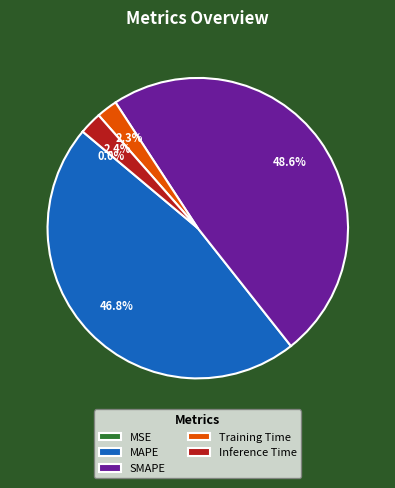

Does any single category account for the majority?

No